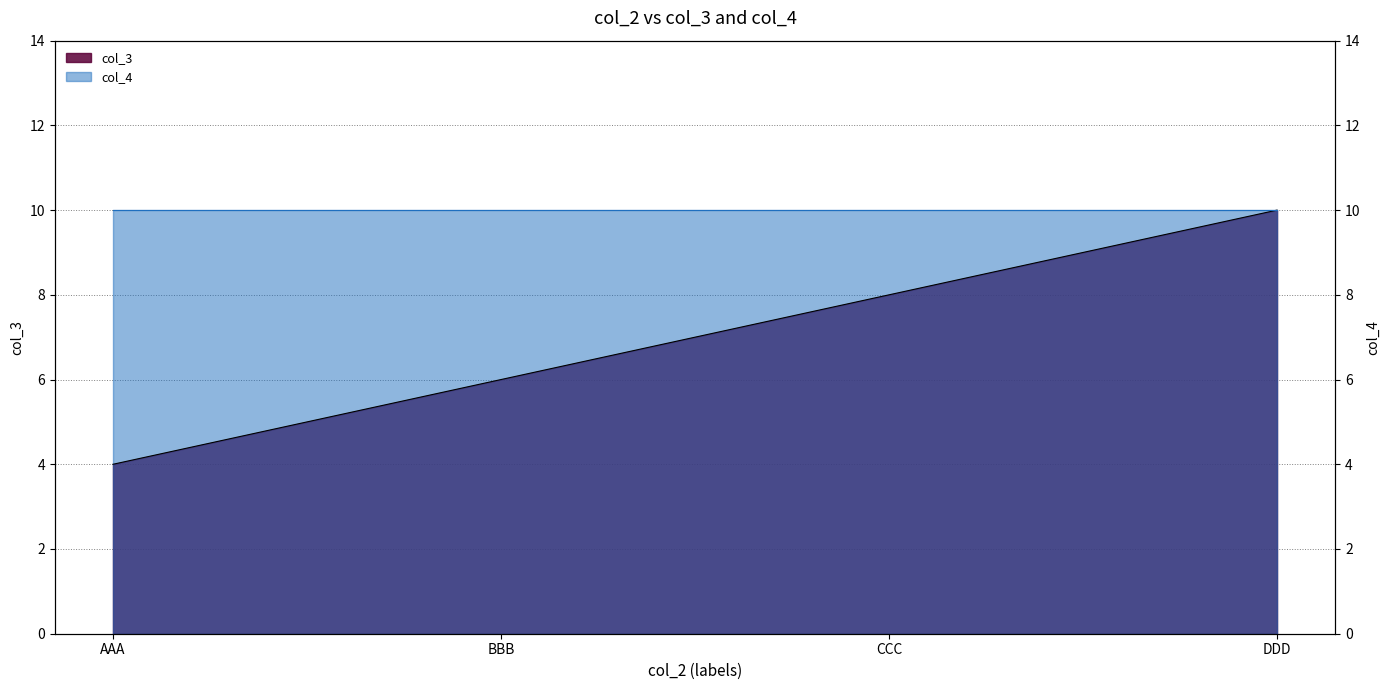

What is the greatest value displayed?

10